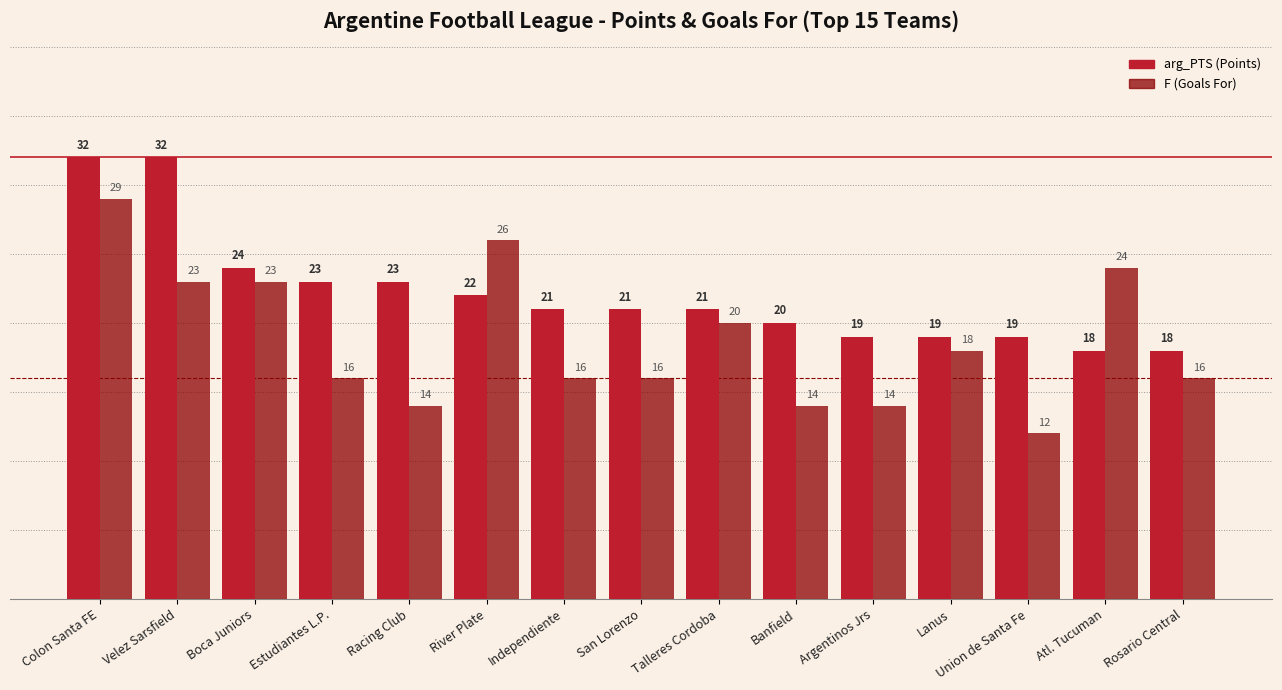

Reading left to right, transcribe all the data shown in this chart.

arg_PTS: Colon Santa FE=32	Velez Sarsfield=32	Boca Juniors=24	Estudiantes L.P.=23	Racing Club=23	River Plate=22	Independiente=21	San Lorenzo=21	Talleres Cordoba=21	Banfield=20	Argentinos Jrs=19	Lanus=19	Union de Santa Fe=19	Atl. Tucuman=18	Rosario Central=18
F: Colon Santa FE=29	Velez Sarsfield=23	Boca Juniors=23	Estudiantes L.P.=16	Racing Club=14	River Plate=26	Independiente=16	San Lorenzo=16	Talleres Cordoba=20	Banfield=14	Argentinos Jrs=14	Lanus=18	Union de Santa Fe=12	Atl. Tucuman=24	Rosario Central=16